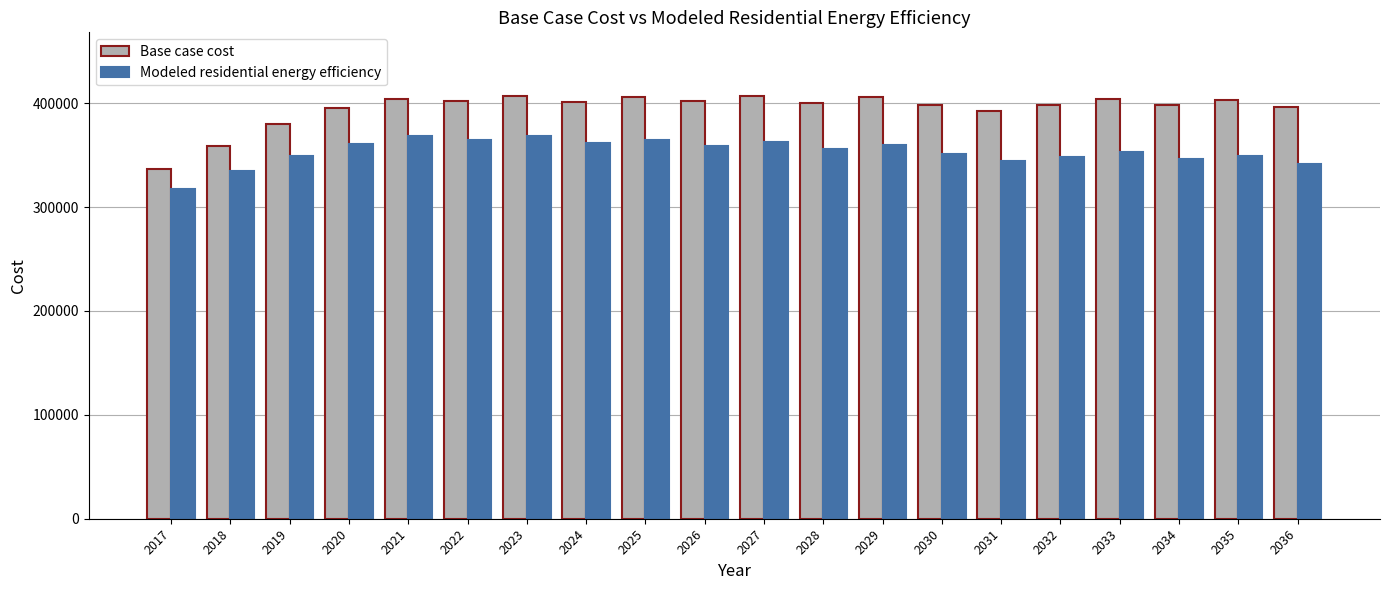

Rank the series at 2024 from lowest to highest value.

Modeled residential energy efficiency, Base case cost